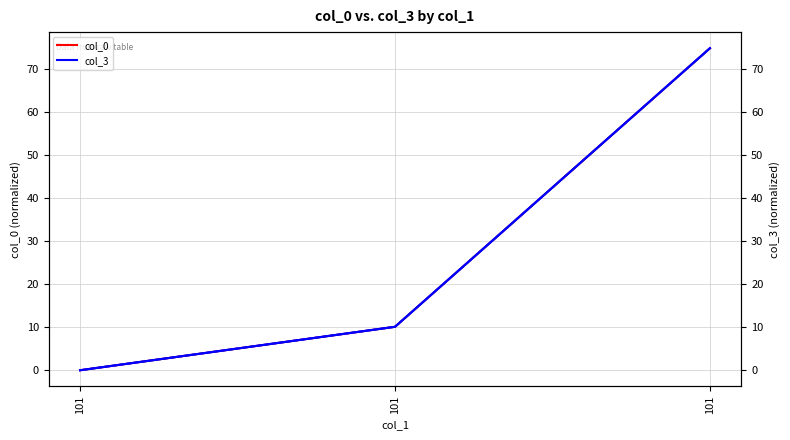

Is this an area chart (filled region under the line)?

No